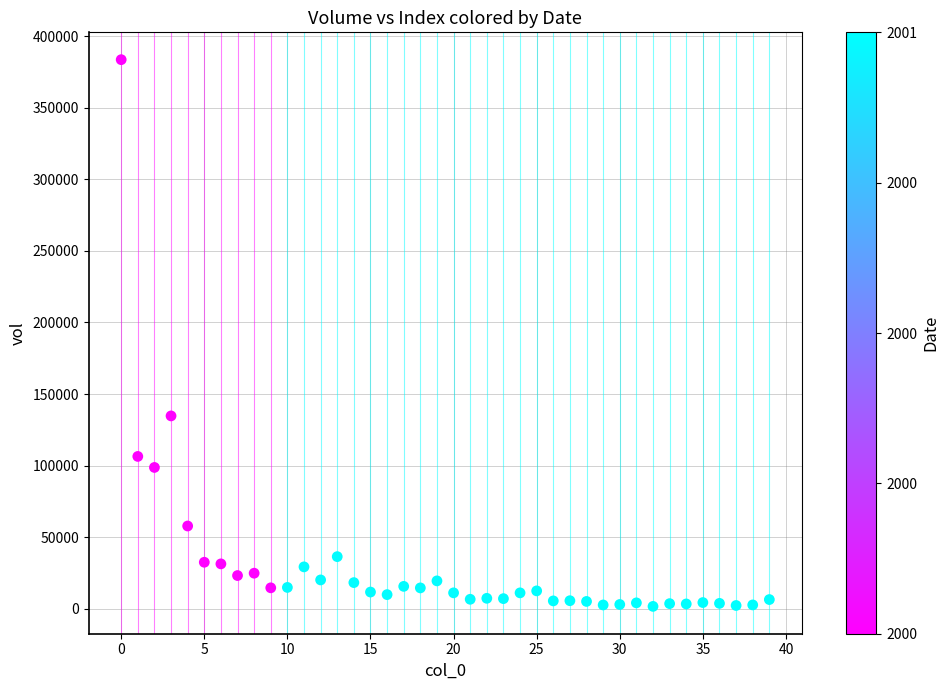

What Y value in the scatter plot is closest to 192597?

134699